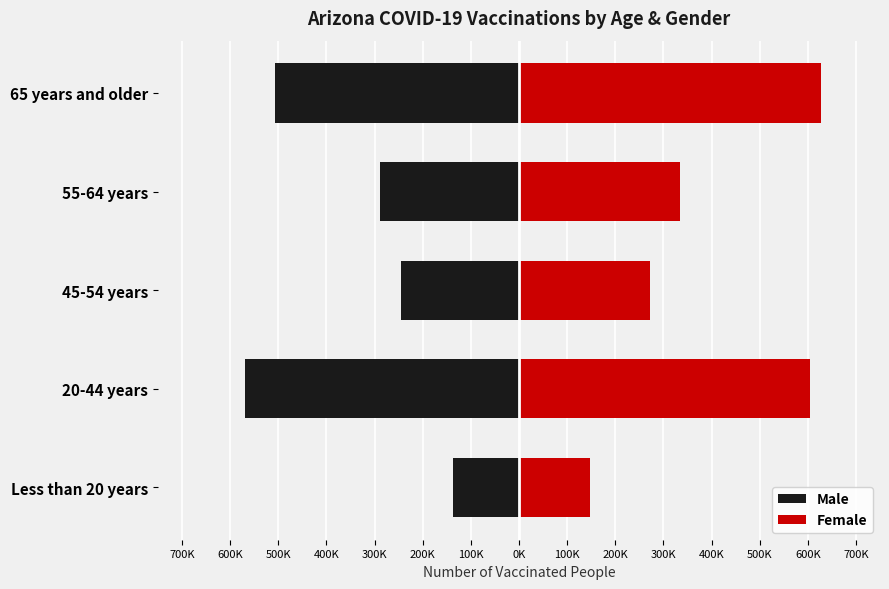

Does the chart contain stacked bars?

No